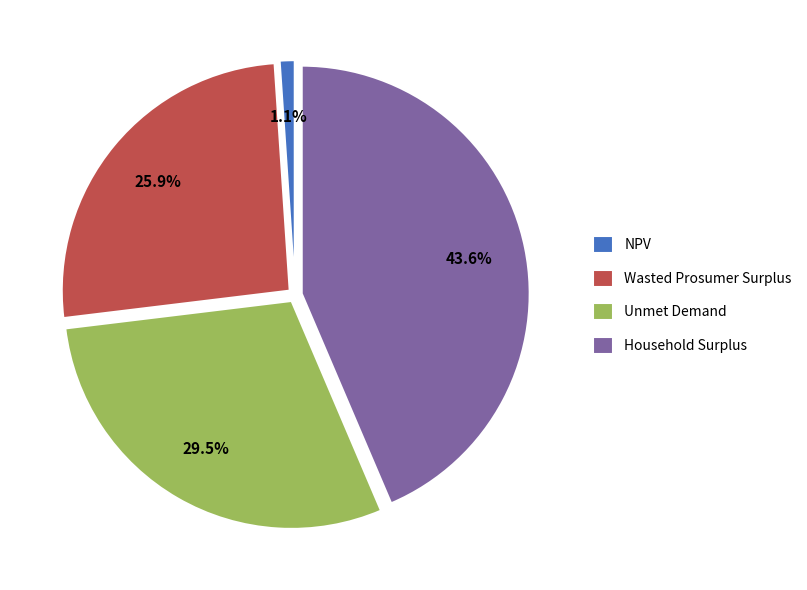

Does NPV represent more than half of the total?

No